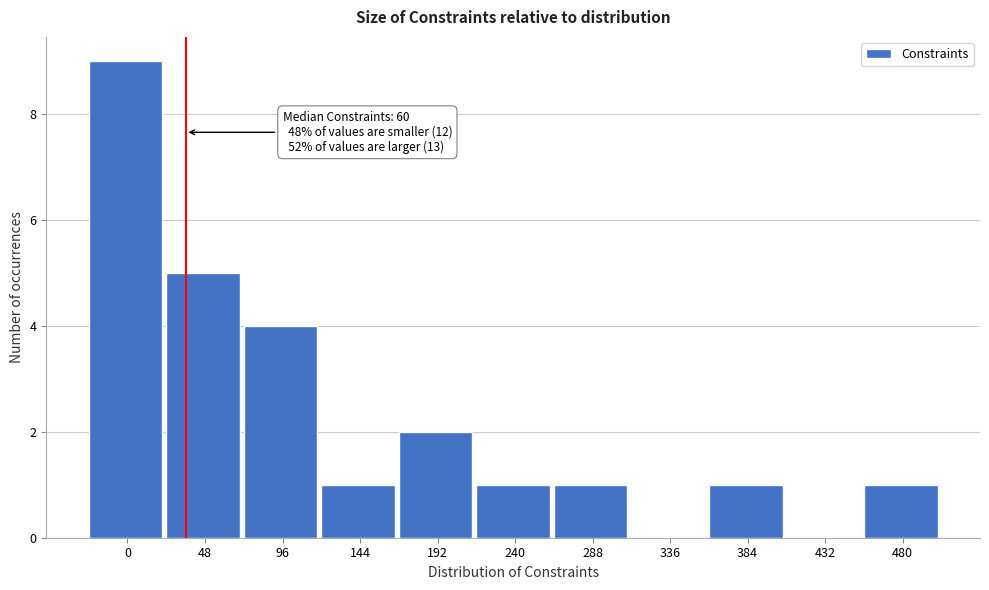

Reading left to right, what are all the values shown in this chart?

0=9	48=5	96=4	144=1	192=2	240=1	288=1	336=0	384=1	432=0	480=1